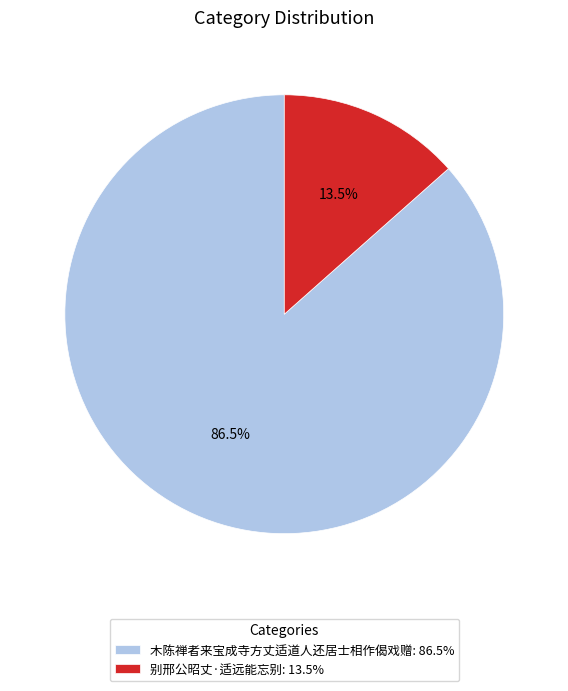

Rank the categories by value from lowest to highest.

别邢公昭丈·适远能忘别, 木陈禅者来宝成寺方丈适道人还居士相作偈戏赠